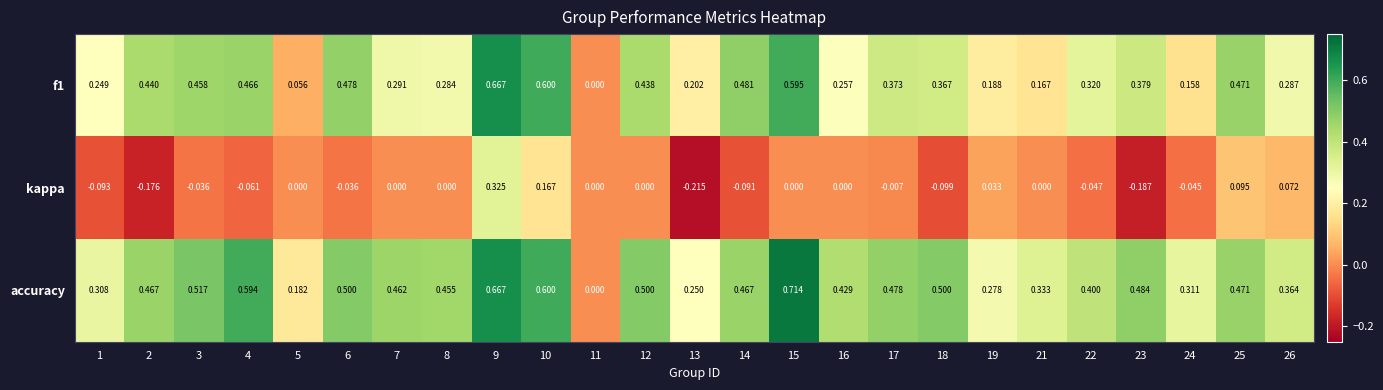

How many values in the kappa series are below 0?

12